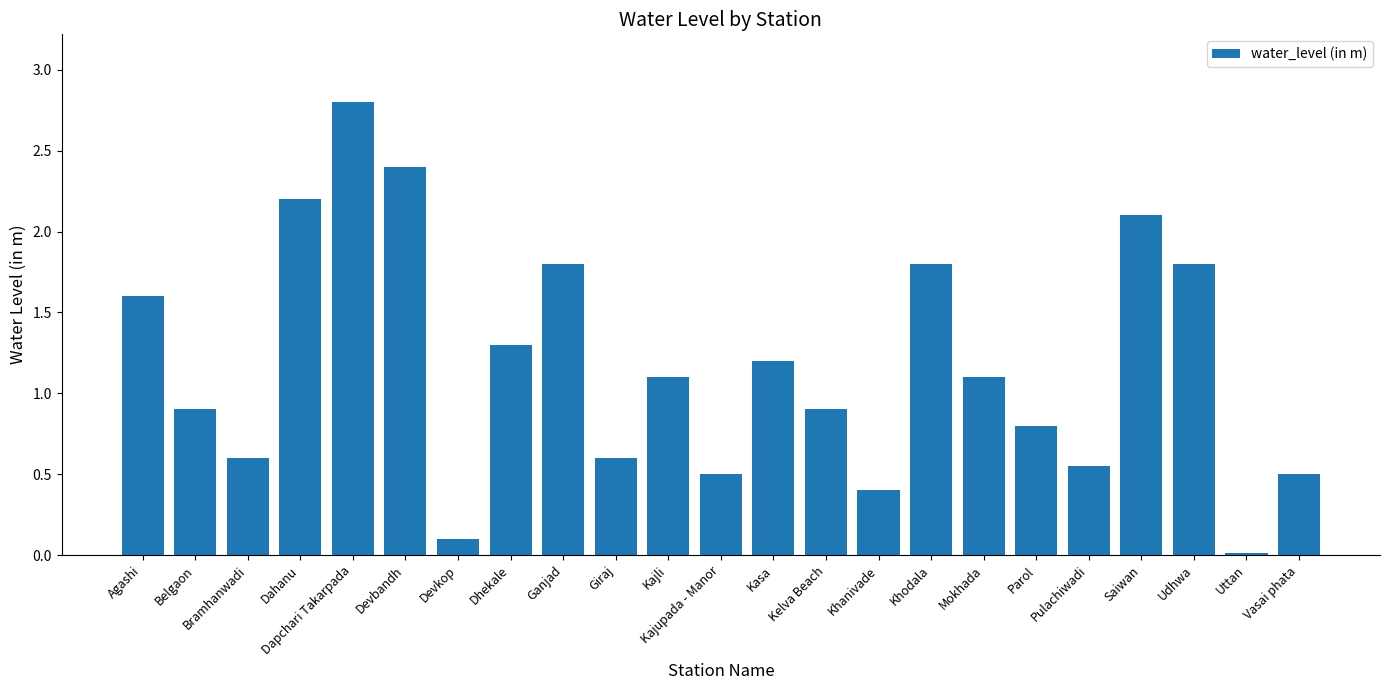

How many series are shown in this chart?

1